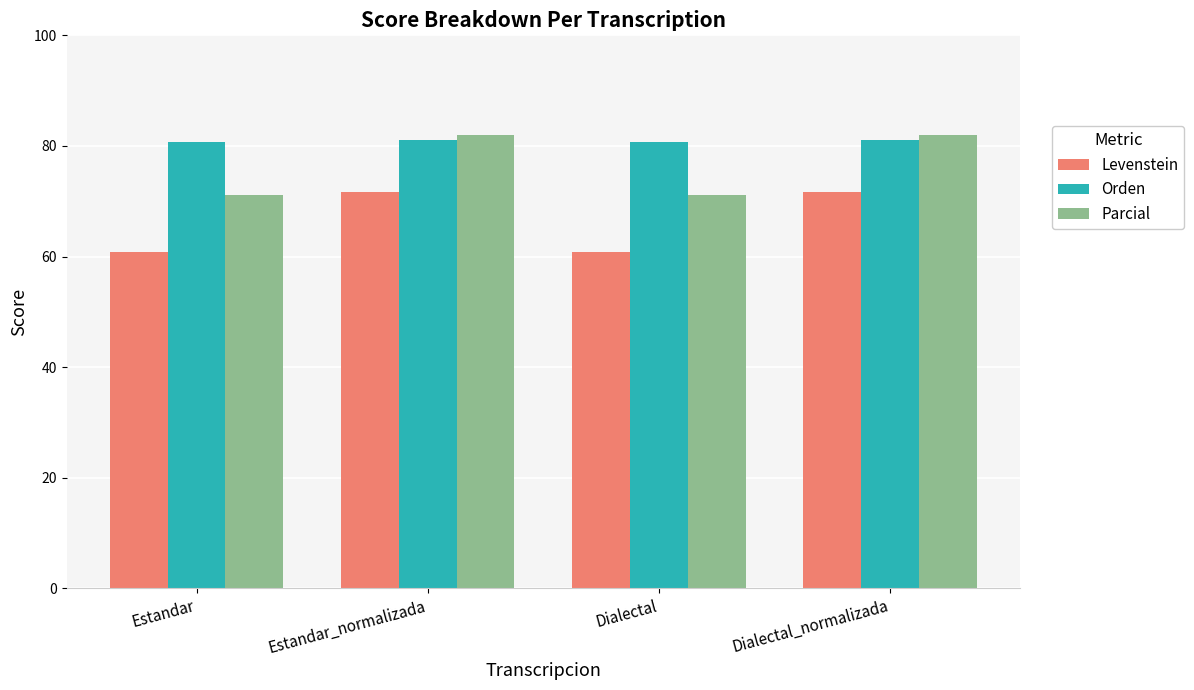

What value does the Orden series have at Estandar_normalizada?

81.1